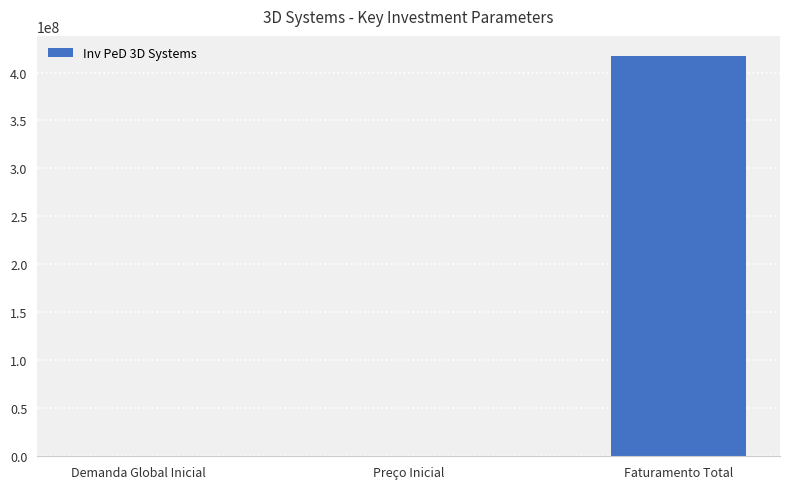

Which category has the highest value across all series?

Faturamento Total